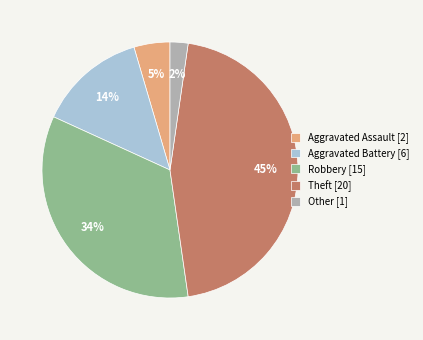

How many segments does this pie chart have?

5